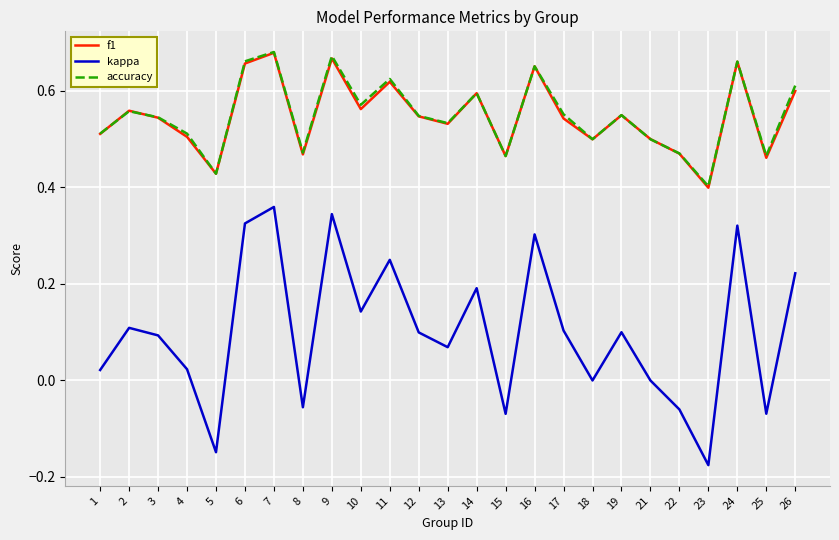

How many lines are shown in the chart?

3